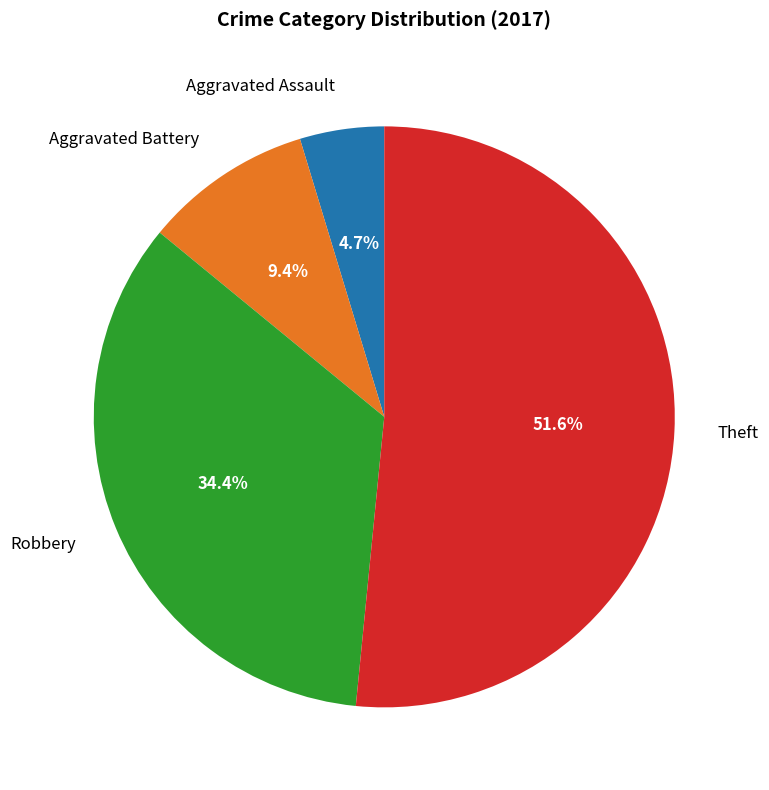

The Aggravated Battery slice represents 1% of the pie. True or false?

False